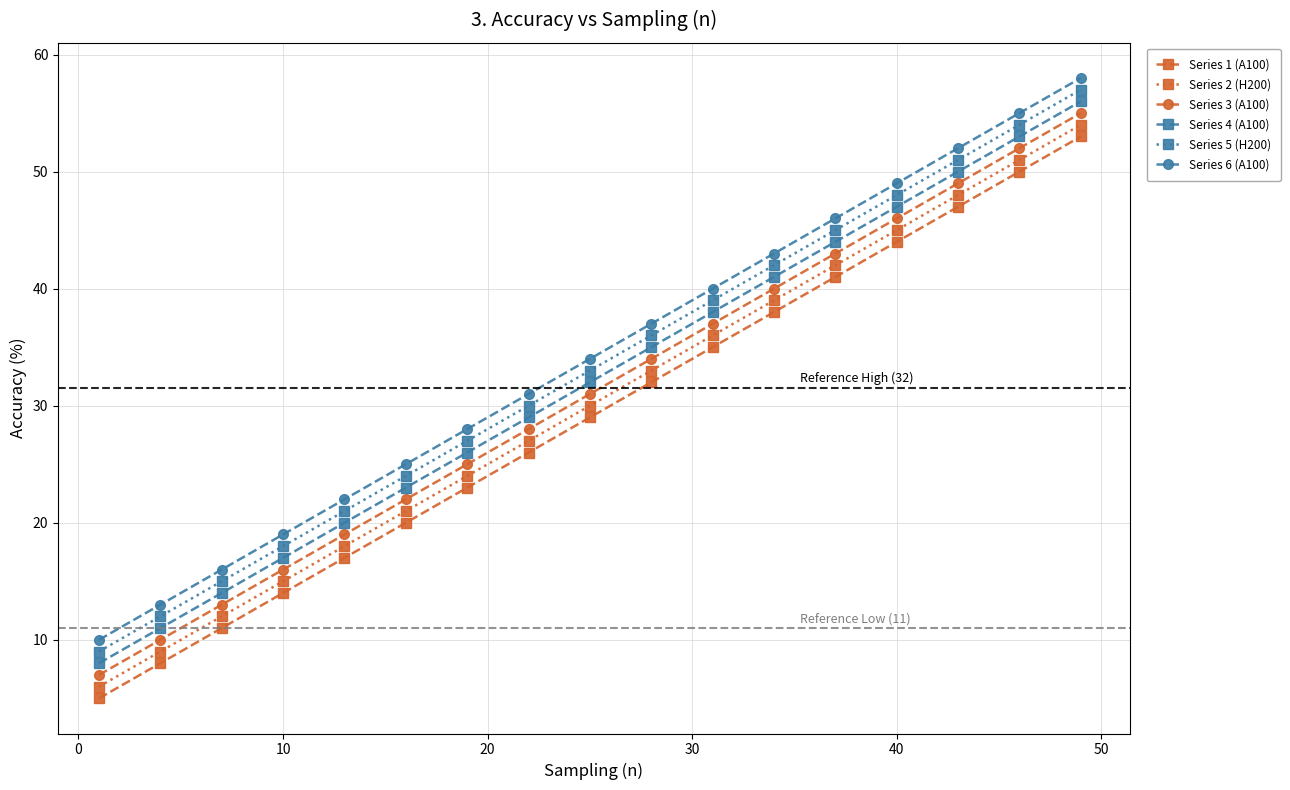

What is the lowest value of the Series 1 (A100) series?

5